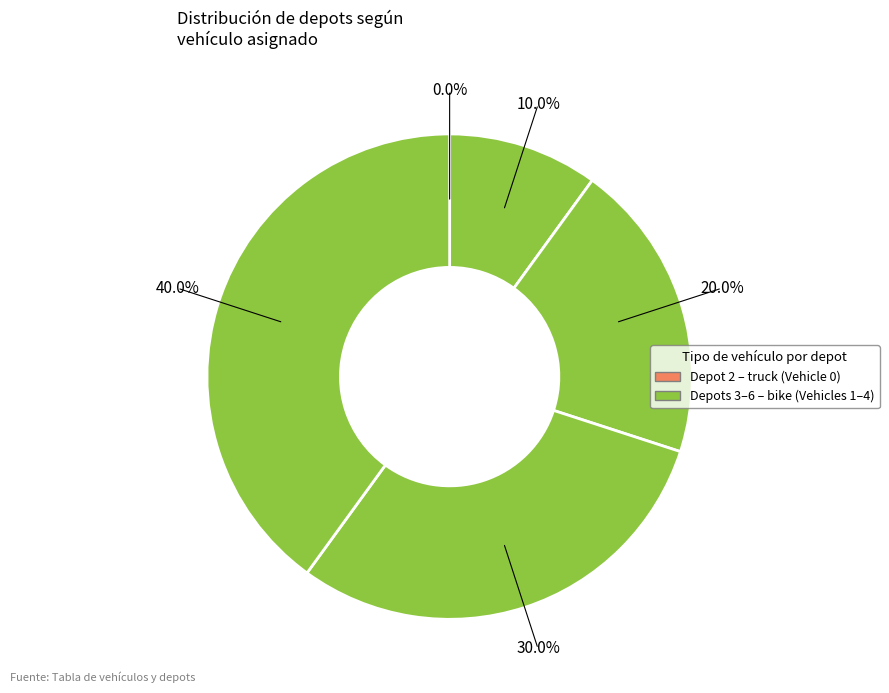

True or false: 4 accounts for 9% of the total.

False